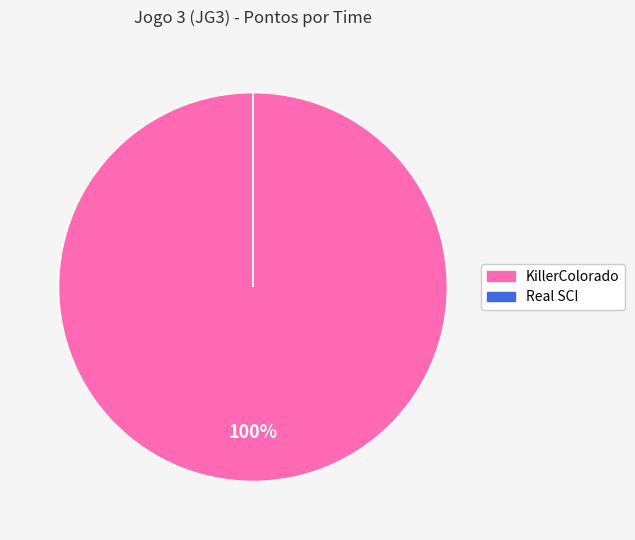

The KillerColorado slice represents 100% of the pie. True or false?

True